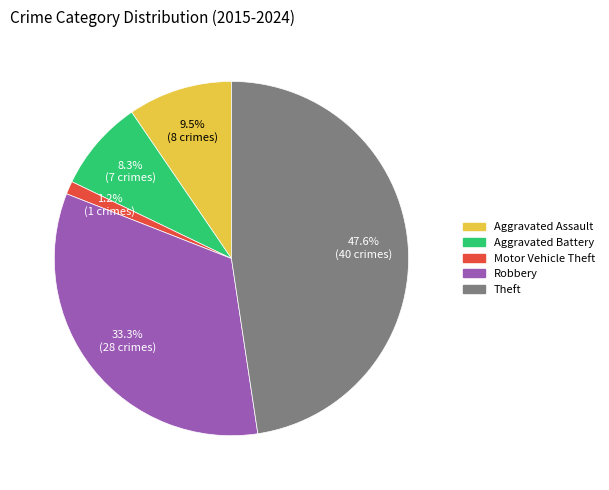

Is there any slice that represents more than half of the pie?

No